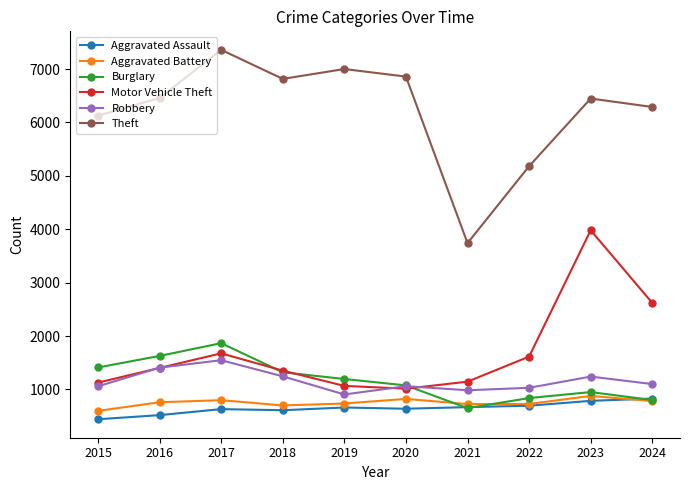

What is the approximate value of Theft at 2019, to the nearest 10?

7000